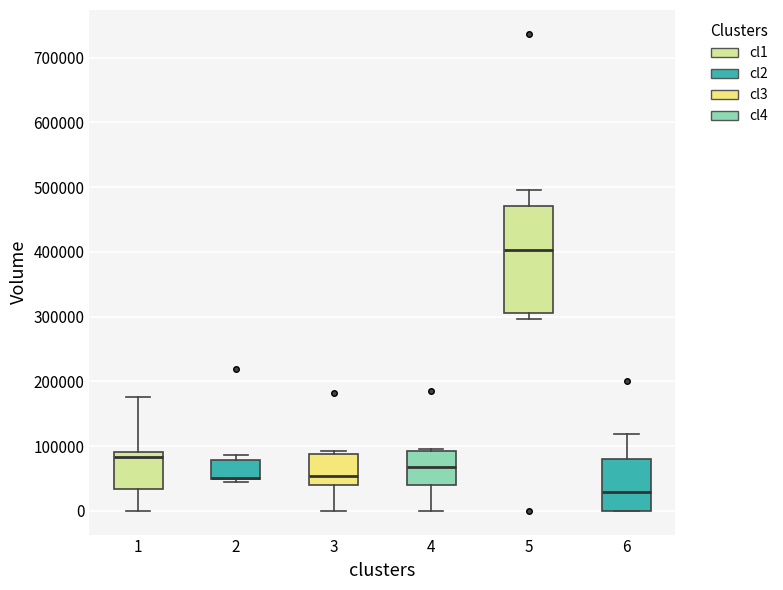

Reading left to right, read every box against the y-axis: the position of its median line, the range the box covers, and the ends of its whiskers. The values are not printed on the chart, so give them approximately, as read against the axis.

1: median 80000, box 30000 to 90000, whiskers 0 to 180000
2: median 50000 (drawn on the box's lower edge), box 50000 to 80000, whiskers 50000 (just below the box's lower edge) to 90000
3: median 50000, box 40000 to 90000, whiskers 0 to 90000 (just above the box's upper edge)
4: median 70000, box 40000 to 90000, whiskers 0 to 100000
5: median 400000, box 310000 to 470000, whiskers 300000 to 490000
6: median 30000, box 0 to 80000, whiskers 0 to 120000